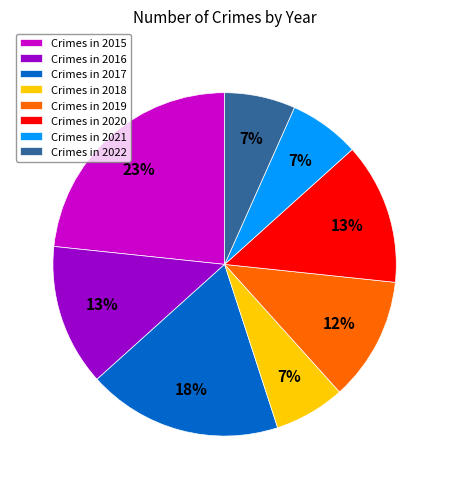

What is the ratio of the value at Crimes in 2021 to the value at Crimes in 2018?

1.0